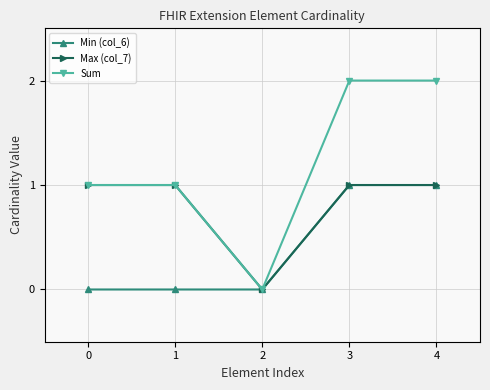

Which series has the largest range (max minus min)?

Sum